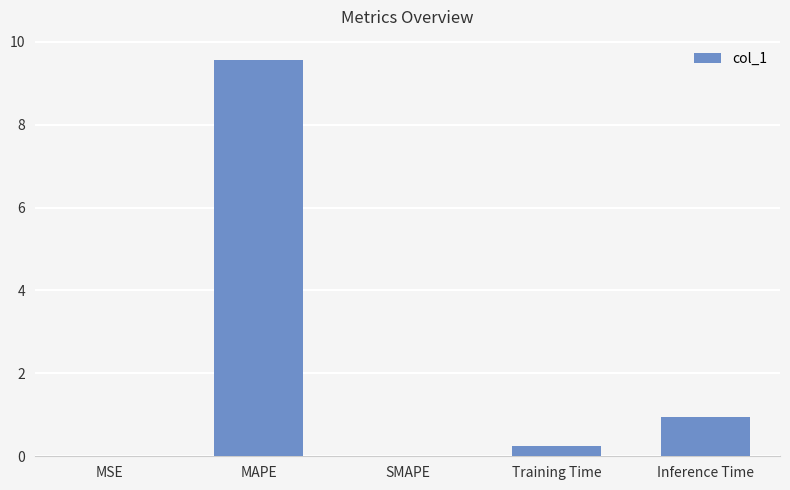

The chart shows a value of 0.0 at SMAPE. True or false?

True